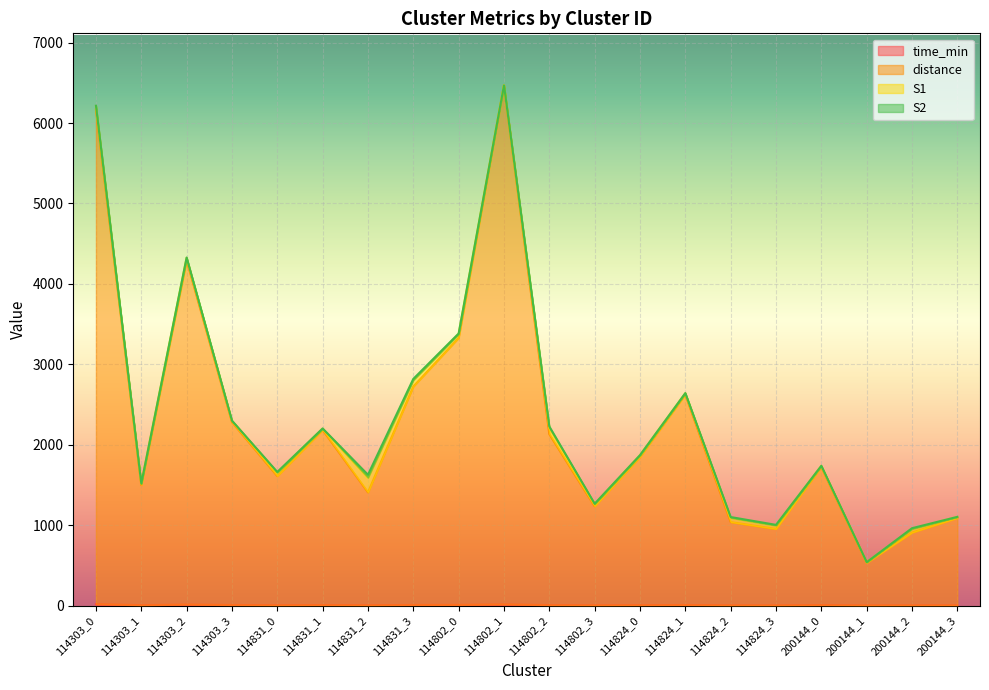

What is the total value across all series at 114831_2?

1626.7